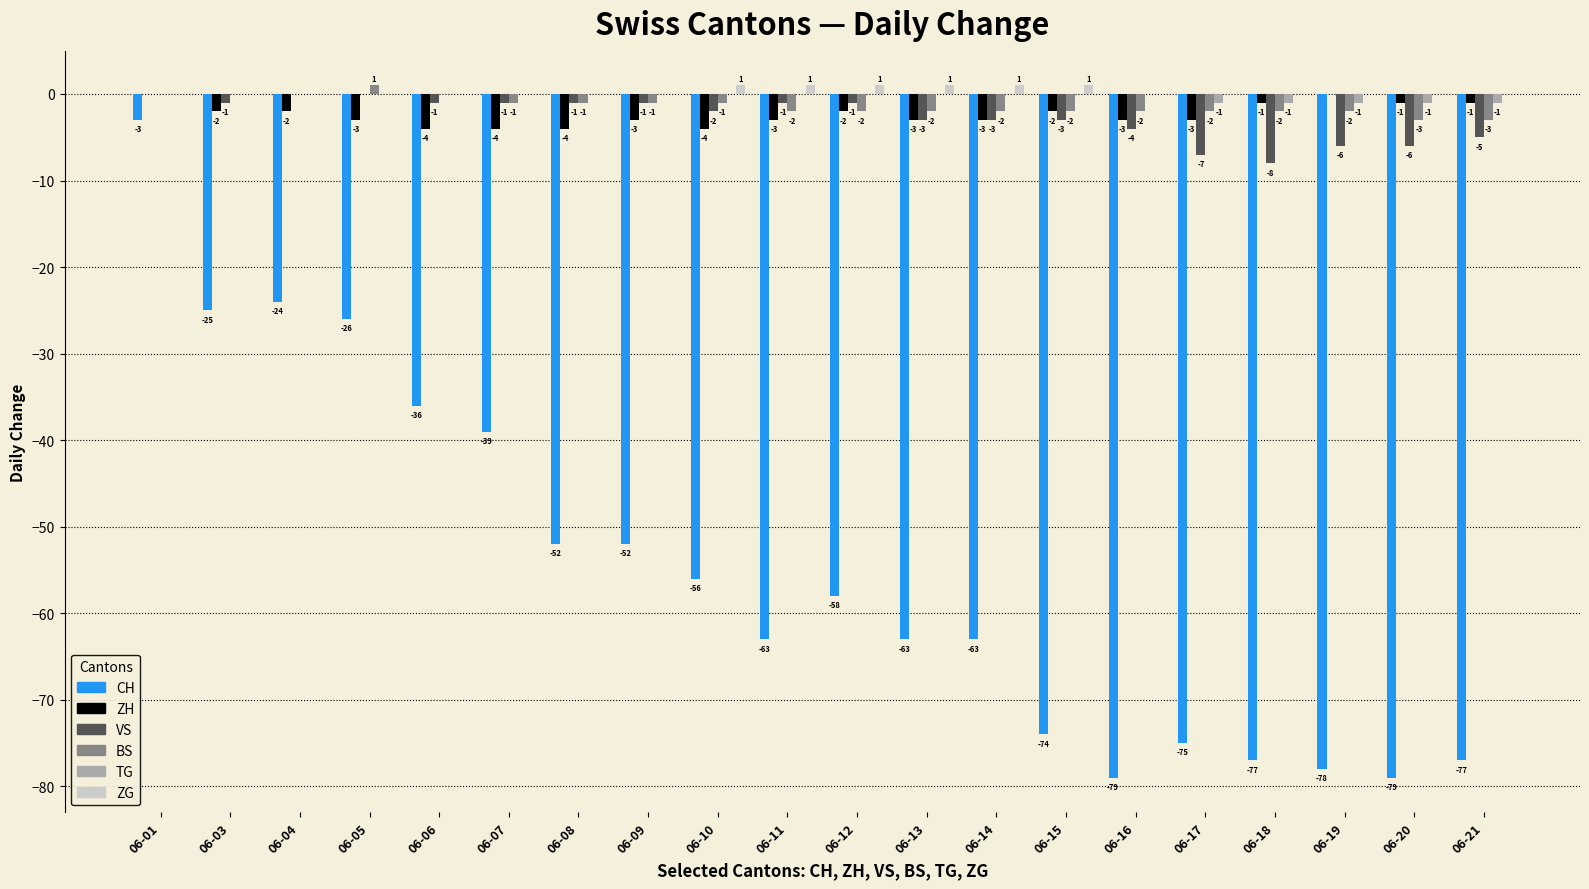

Reading right to left, list all the values displayed in this chart.

CH: 06-21=-77	06-20=-79	06-19=-78	06-18=-77	06-17=-75	06-16=-79	06-15=-74	06-14=-63	06-13=-63	06-12=-58	06-11=-63	06-10=-56	06-09=-52	06-08=-52	06-07=-39	06-06=-36	06-05=-26	06-04=-24	06-03=-25	06-01=-3
ZH: 06-21=-1	06-20=-1	06-19=0	06-18=-1	06-17=-3	06-16=-3	06-15=-2	06-14=-3	06-13=-3	06-12=-2	06-11=-3	06-10=-4	06-09=-3	06-08=-4	06-07=-4	06-06=-4	06-05=-3	06-04=-2	06-03=-2	06-01=0
VS: 06-21=-5	06-20=-6	06-19=-6	06-18=-8	06-17=-7	06-16=-4	06-15=-3	06-14=-3	06-13=-3	06-12=-1	06-11=-1	06-10=-2	06-09=-1	06-08=-1	06-07=-1	06-06=-1	06-05=0	06-04=0	06-03=-1	06-01=0
BS: 06-21=-3	06-20=-3	06-19=-2	06-18=-2	06-17=-2	06-16=-2	06-15=-2	06-14=-2	06-13=-2	06-12=-2	06-11=-2	06-10=-1	06-09=-1	06-08=-1	06-07=-1	06-06=0	06-05=1	06-04=0	06-03=0	06-01=0
TG: 06-21=-1	06-20=-1	06-19=-1	06-18=-1	06-17=-1	06-16=0	06-15=0	06-14=0	06-13=0	06-12=0	06-11=0	06-10=0	06-09=0	06-08=0	06-07=0	06-06=0	06-05=0	06-04=0	06-03=0	06-01=0
ZG: 06-21=0	06-20=0	06-19=0	06-18=0	06-17=0	06-16=0	06-15=1	06-14=1	06-13=1	06-12=1	06-11=1	06-10=1	06-09=0	06-08=0	06-07=0	06-06=0	06-05=0	06-04=0	06-03=0	06-01=0